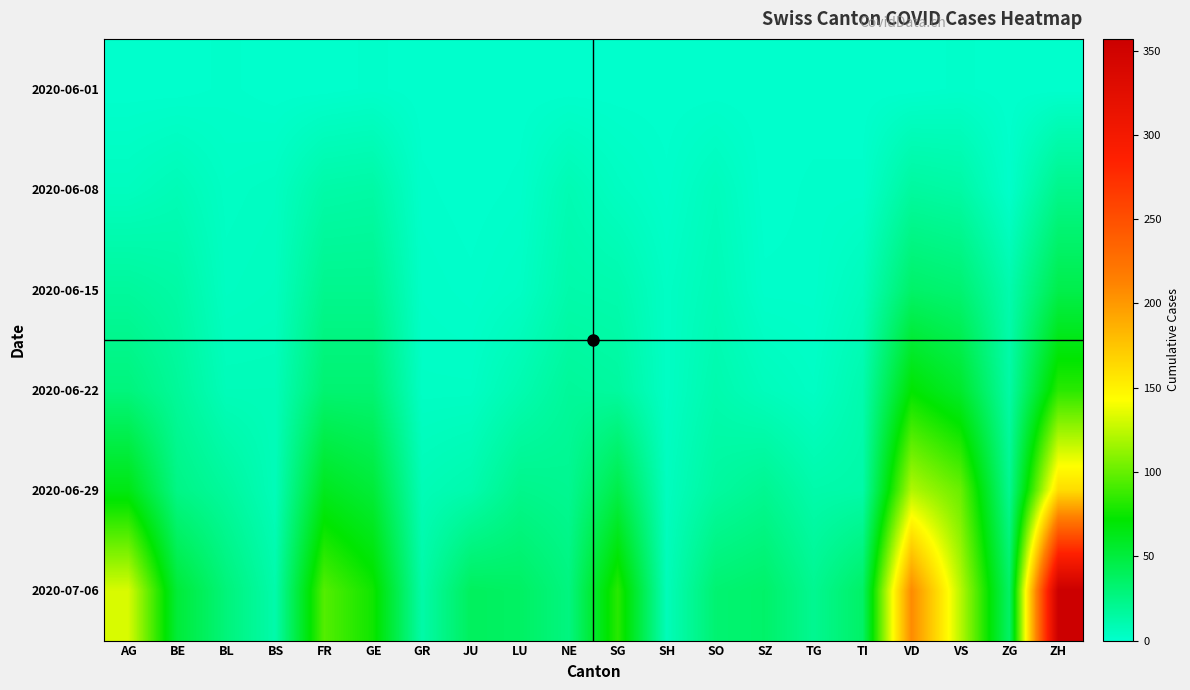

How many categories are shown in the chart?

20